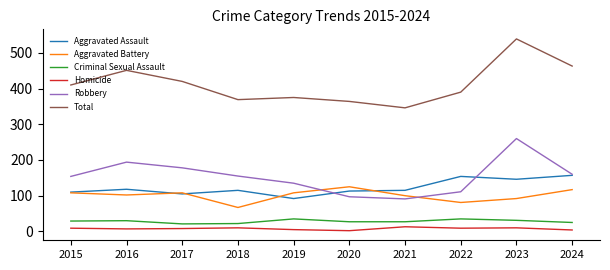

Where is Total nearest to the value 442?

2016